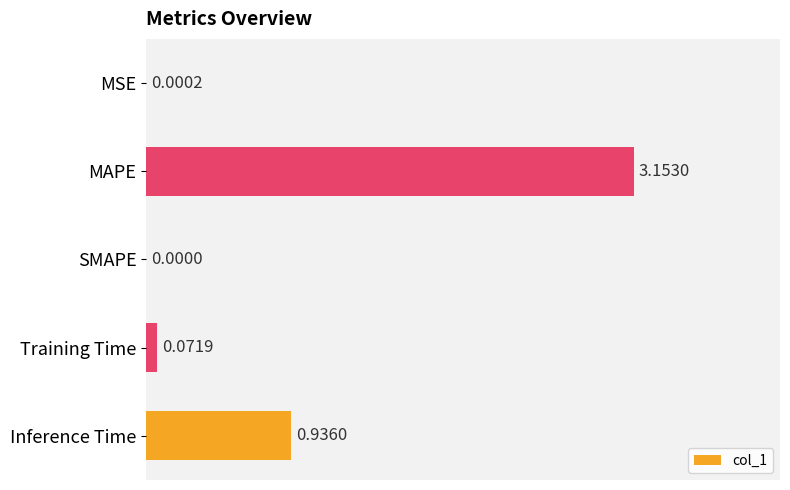

Where is the data nearest to the value 1?

Inference Time